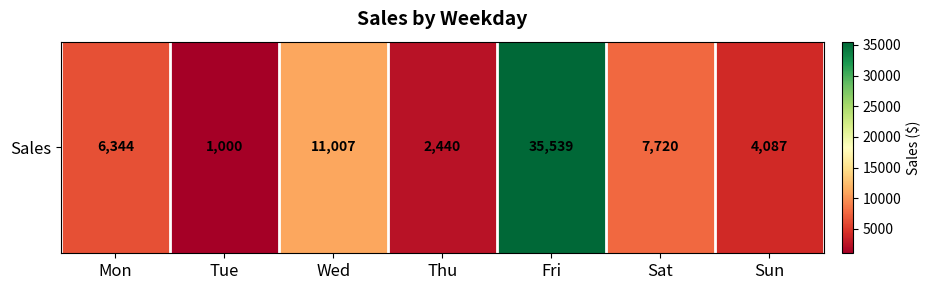

What is the smallest value displayed?

1000.0